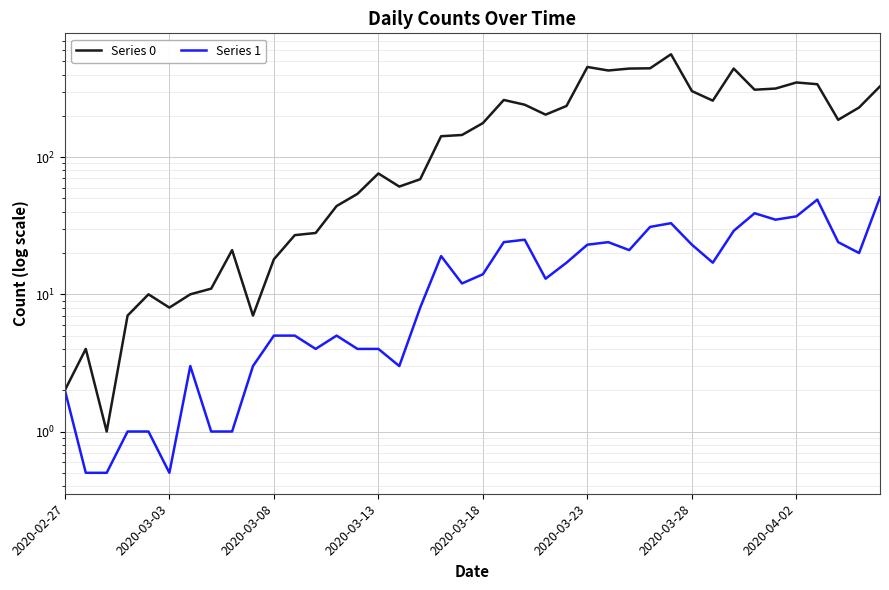

How many lines are shown in the chart?

2